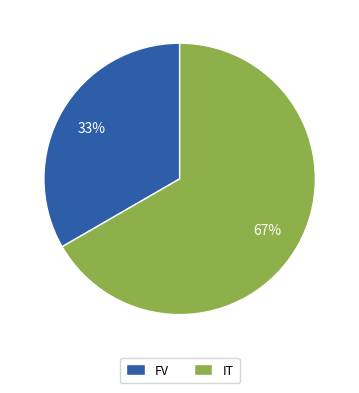

Rank the categories by value from highest to lowest.

IT, FV